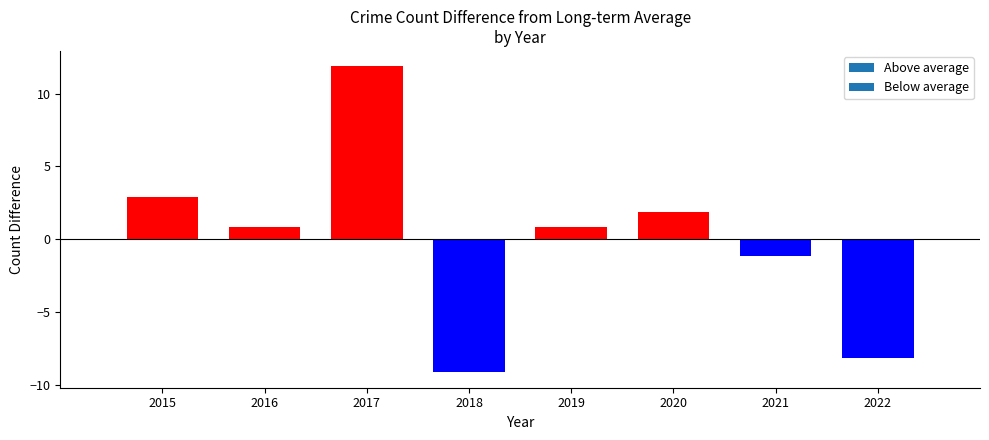

What is the difference between the maximum and minimum values?

21.0